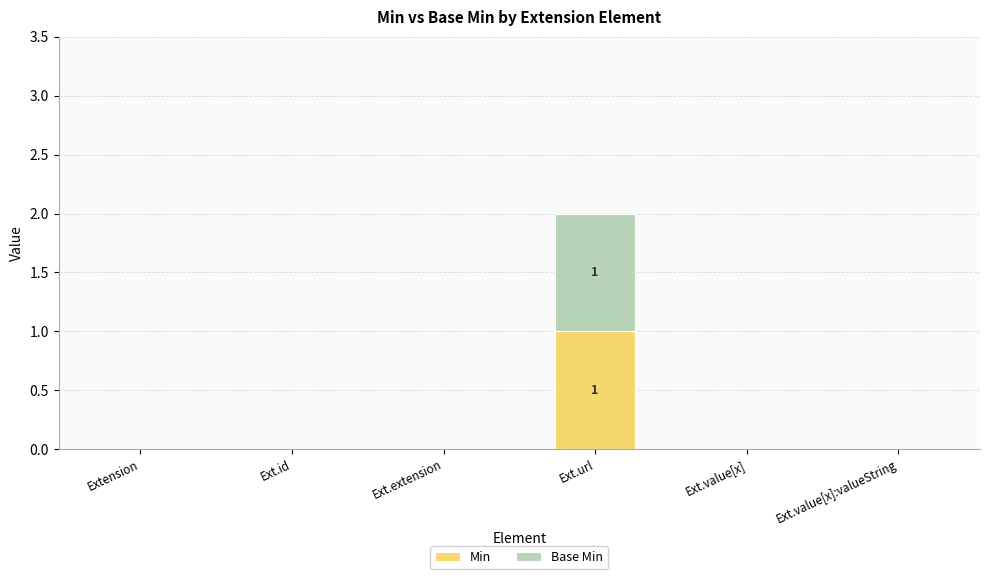

At which category is the sum across all series the highest?

Ext.url